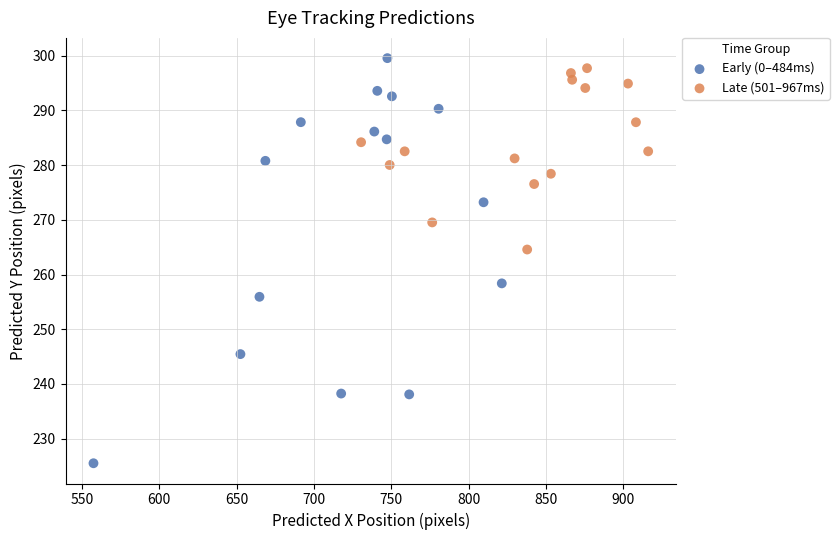

Which series has the largest Y range (max minus min)?

Early (0–484ms)